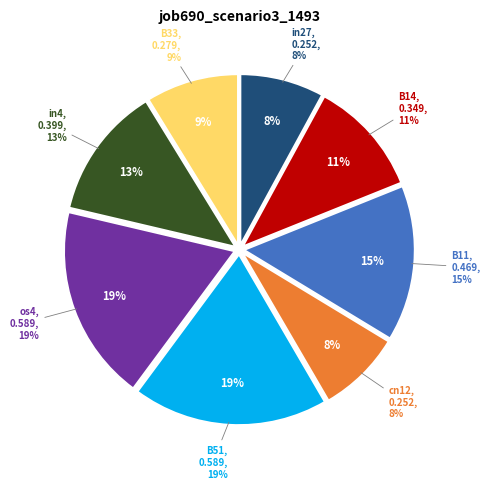

What is the total percentage of B33 and in27?

16.7%